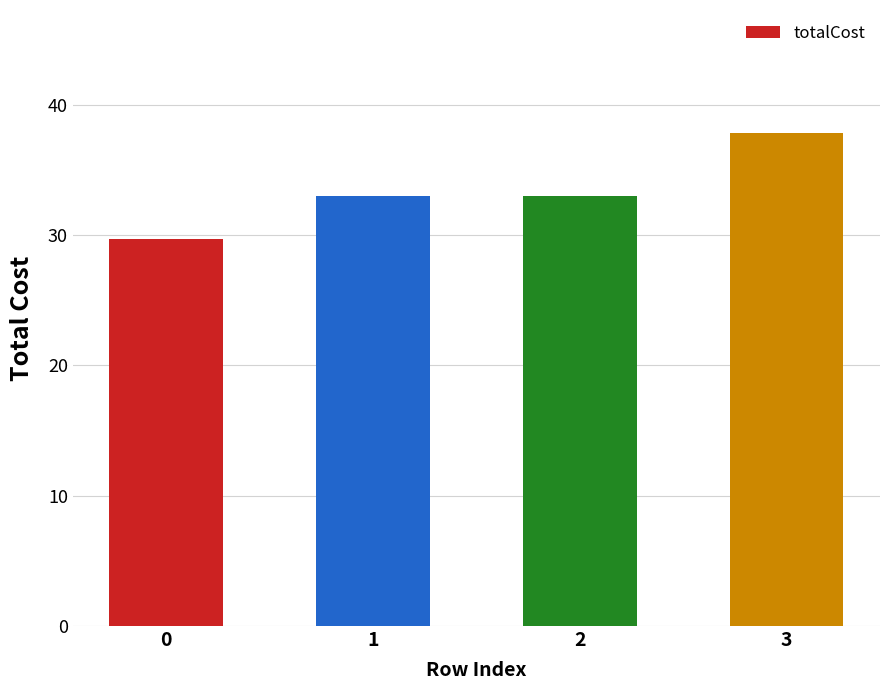

How many bars are there in total?

4